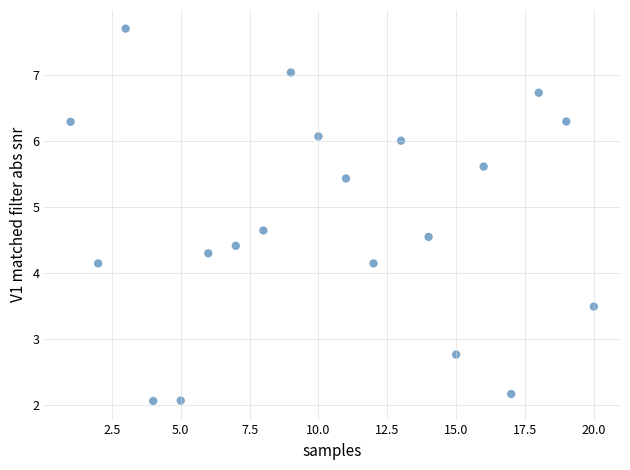

What is the range of X values (max minus min)?

19.0